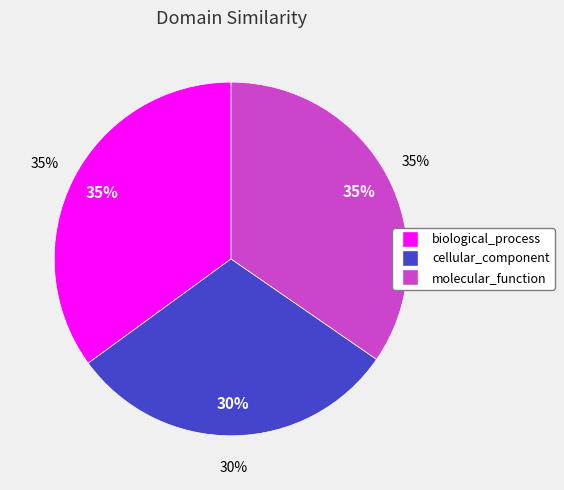

Does molecular_function account for over 50% of the chart?

No